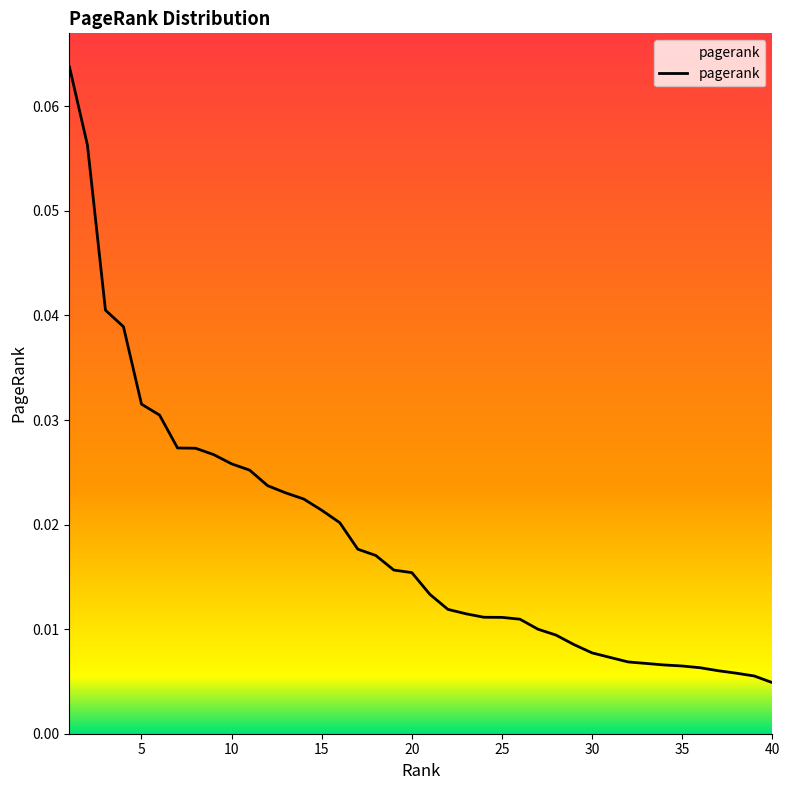

At which label is the value closest to 0?

40